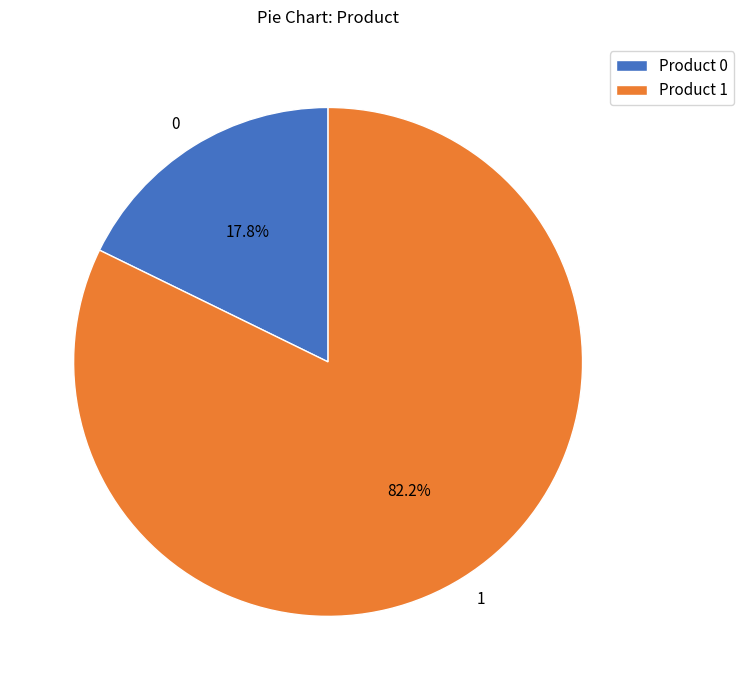

What is the ratio of the value at 1 to the value at 0?

4.6